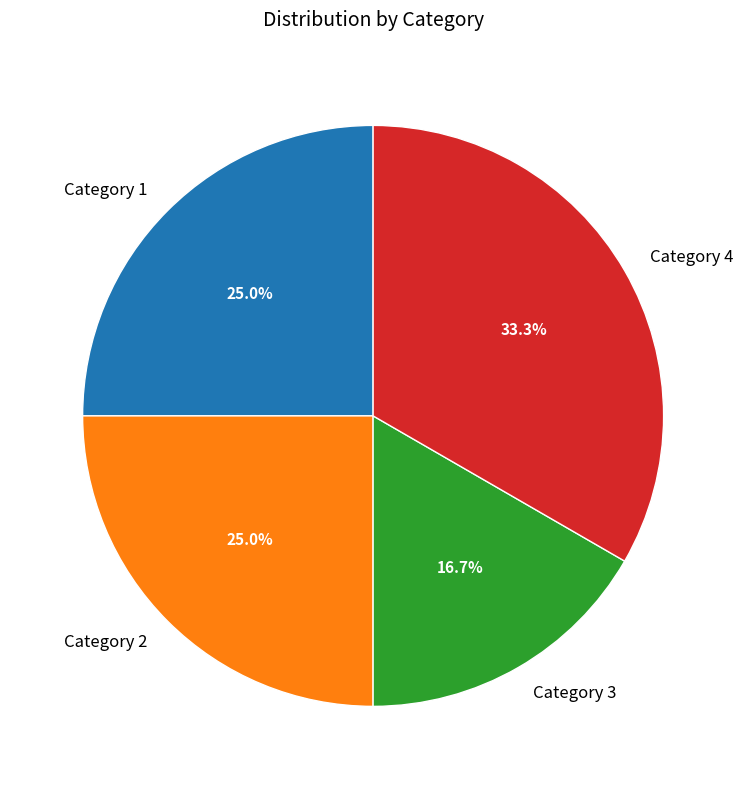

Which category has the biggest portion of the pie?

Category 4